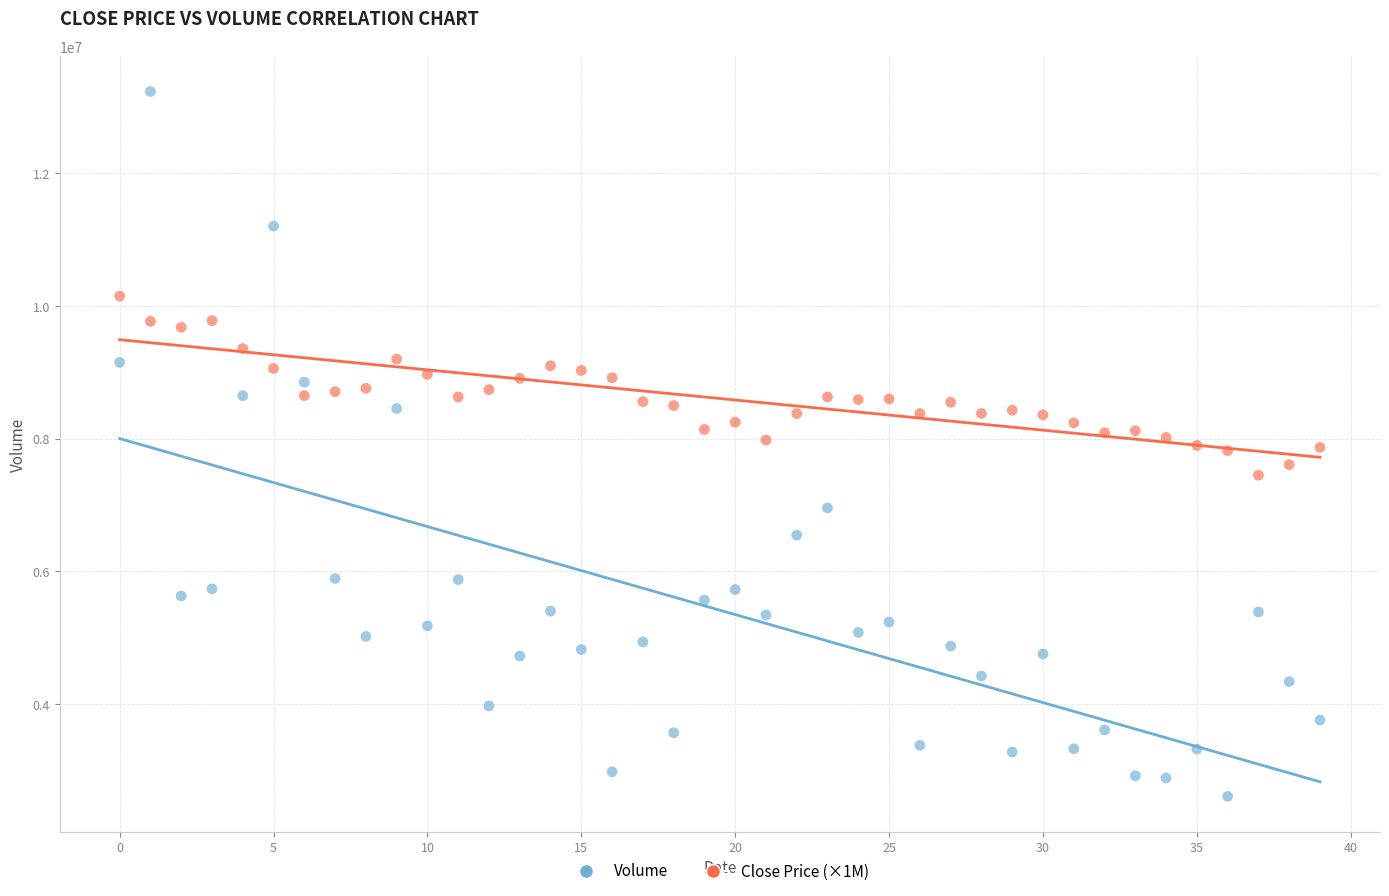

Across all data points, what is the range of Y values (max minus min)?

10624944.0